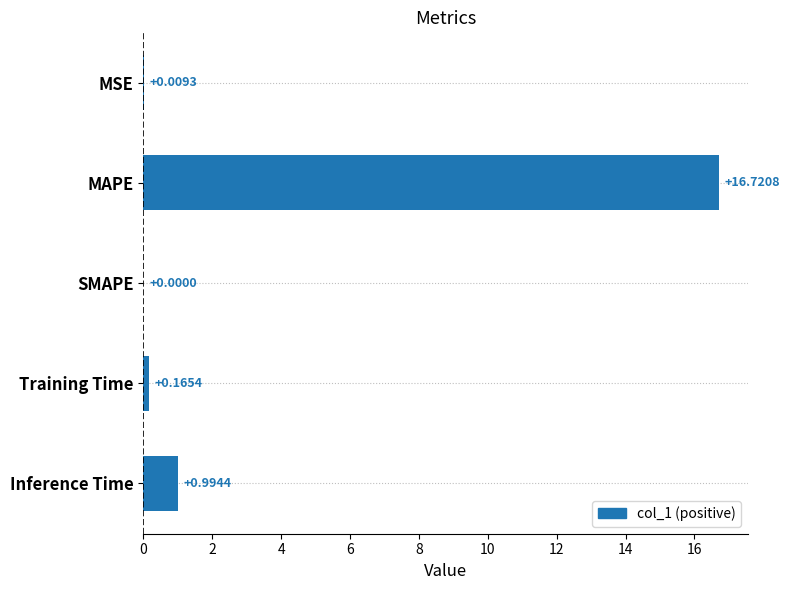

How many distinct data groups are displayed?

1